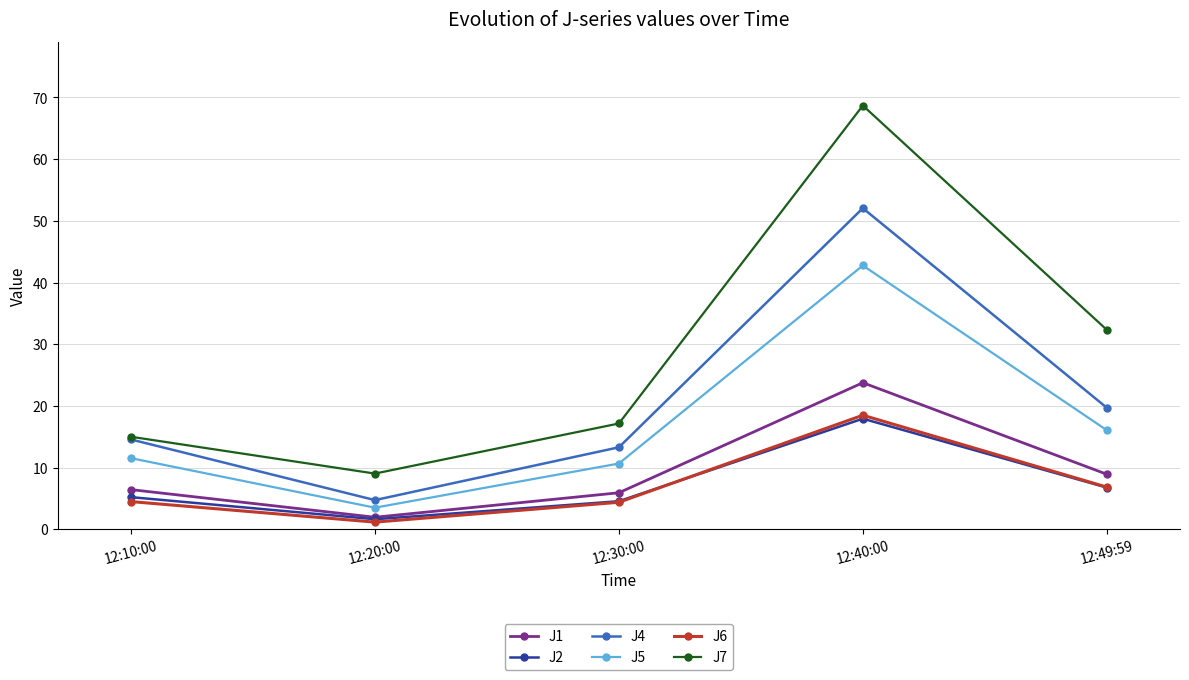

Where is J5 nearest to the value 23?

12:49:59